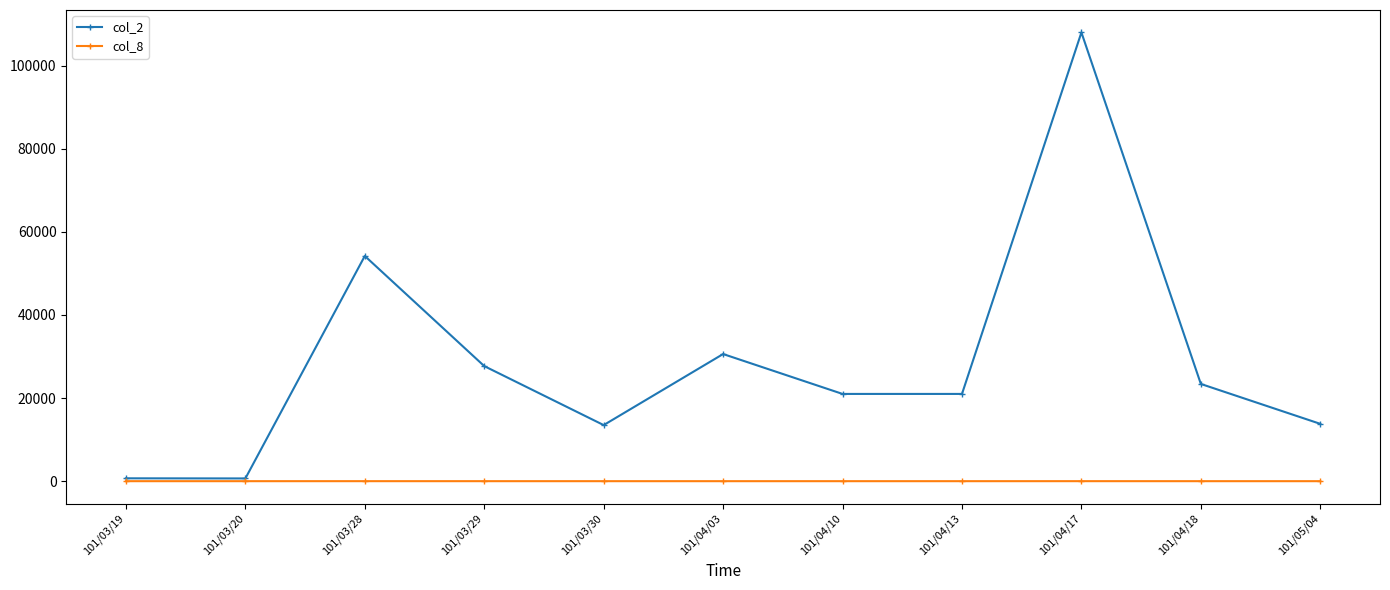

Rank the series by their average value, from lowest to highest.

col_8, col_2